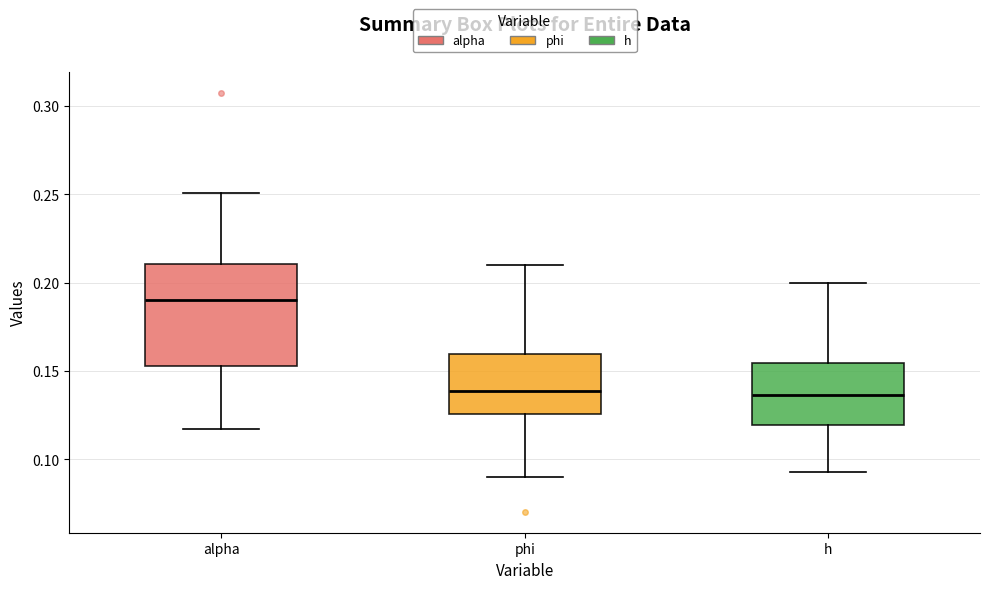

Which box has the highest median line?

alpha